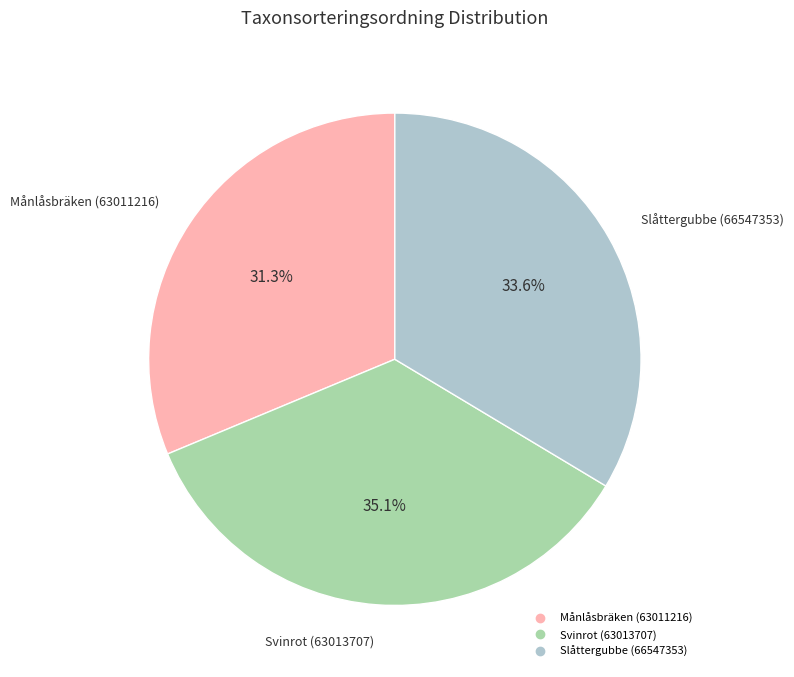

True or false: Slåttergubbe (66547353) accounts for 34% of the total.

True